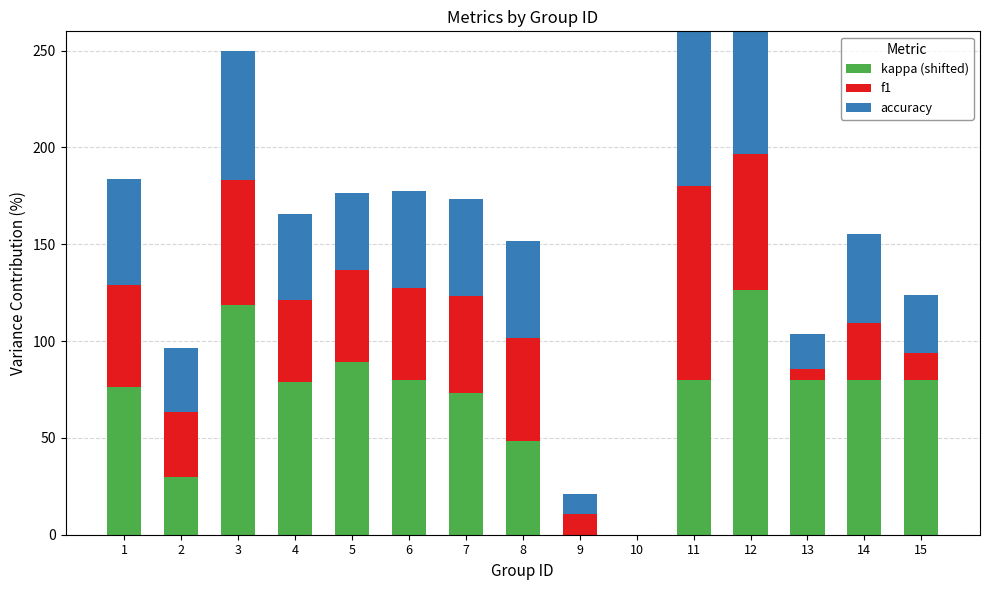

What is the highest value of the f1 series?

100.0